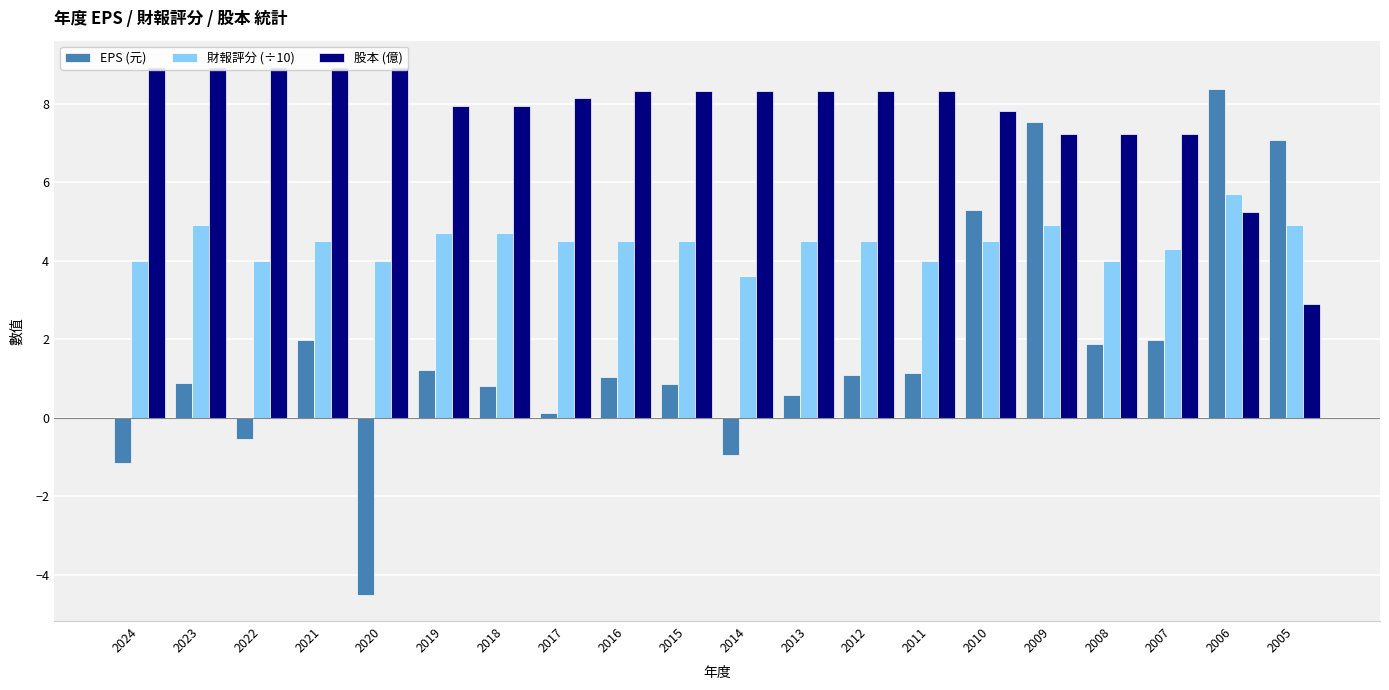

Is it true that 財報評分 (÷10) equals 3.6 at 2014?

True